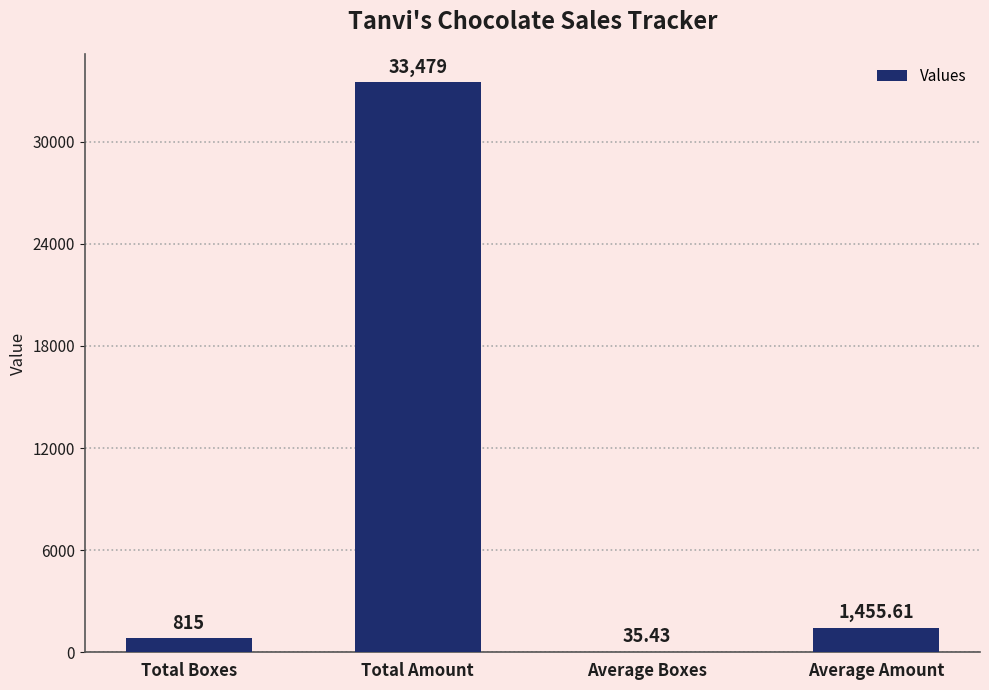

How many series are shown in this chart?

1